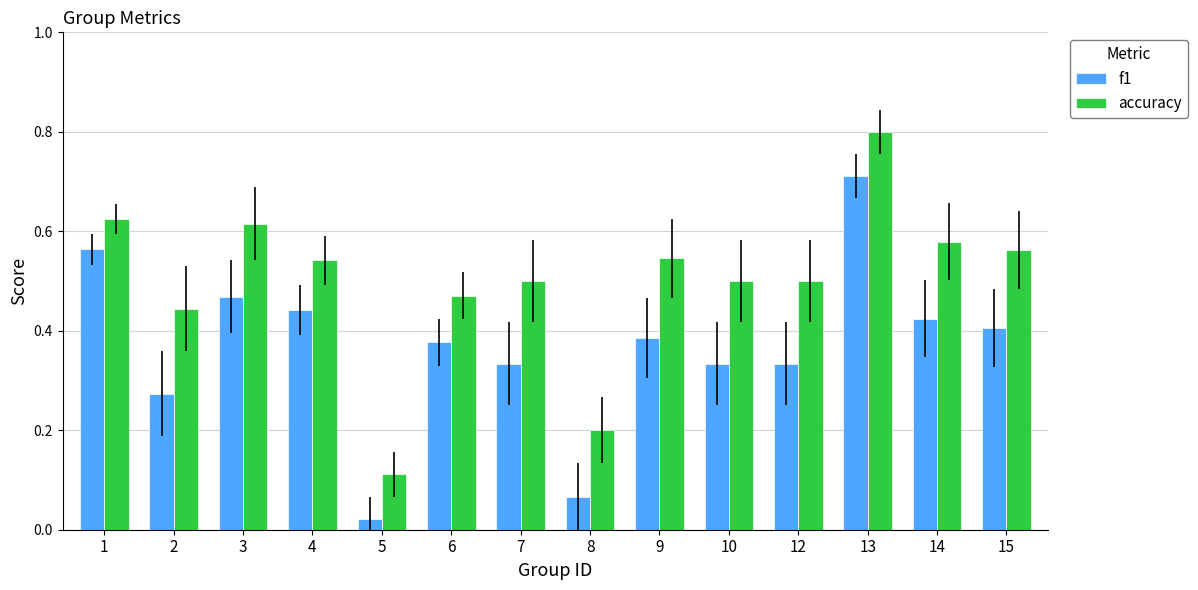

List the series in order of their overall mean, lowest first.

f1, accuracy